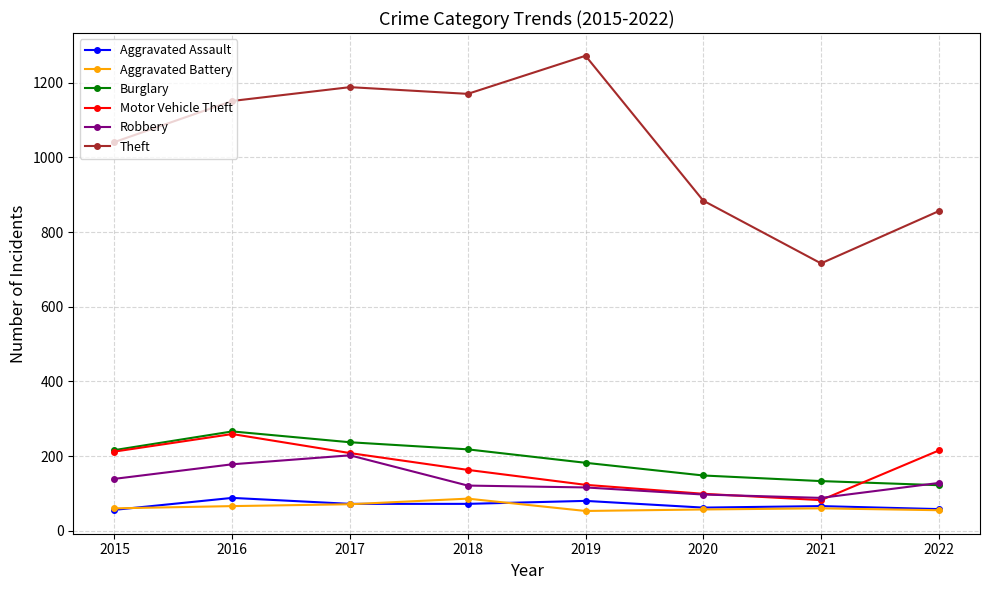

In Theft, how many points are higher than both neighbors (excluding endpoints)?

2